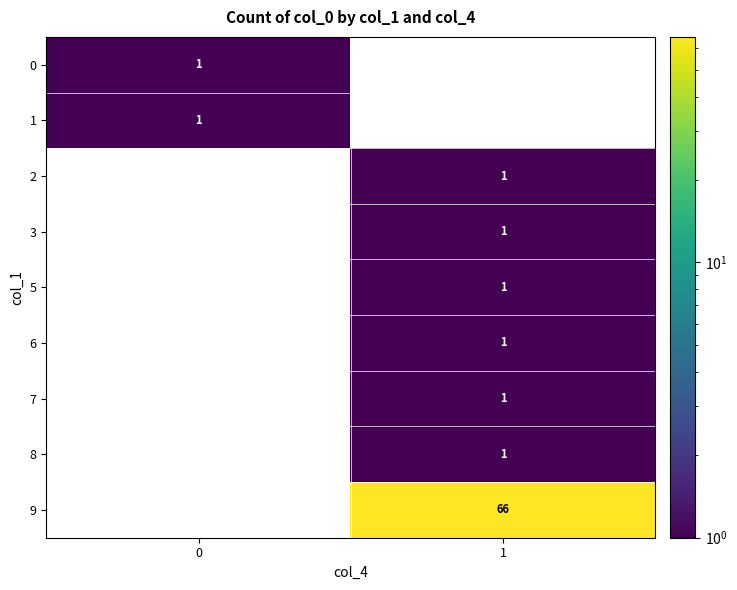

The value of 1 at 0 is 0. True or false?

False